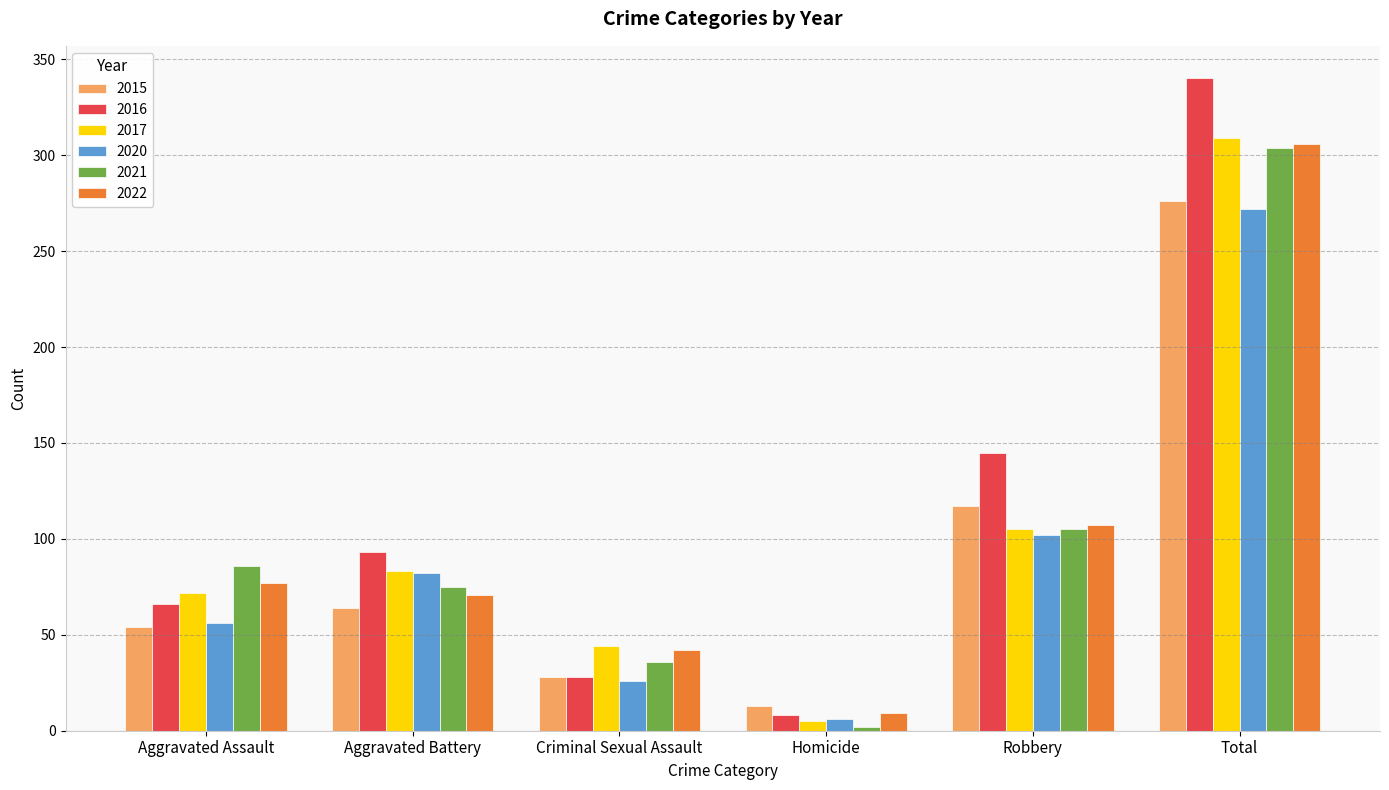

What position from the left is Criminal Sexual Assault?

3